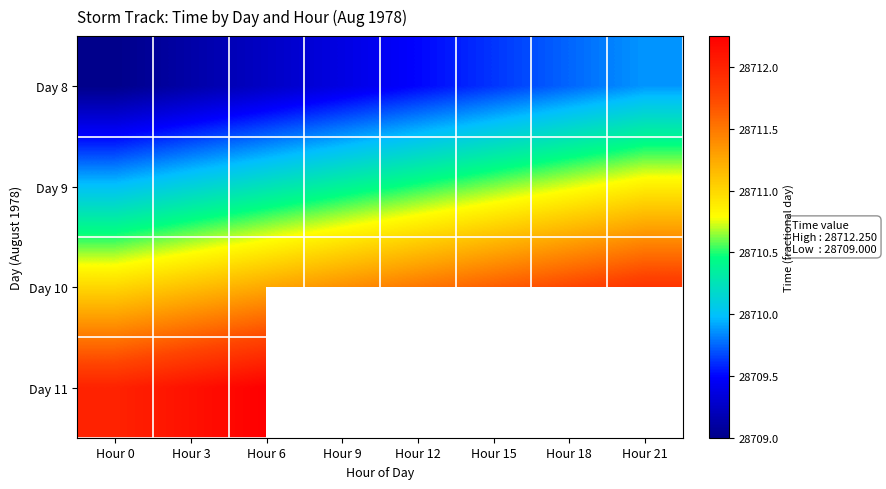

Is it true that Day 10 equals 28711.6 at Hour 15?

True